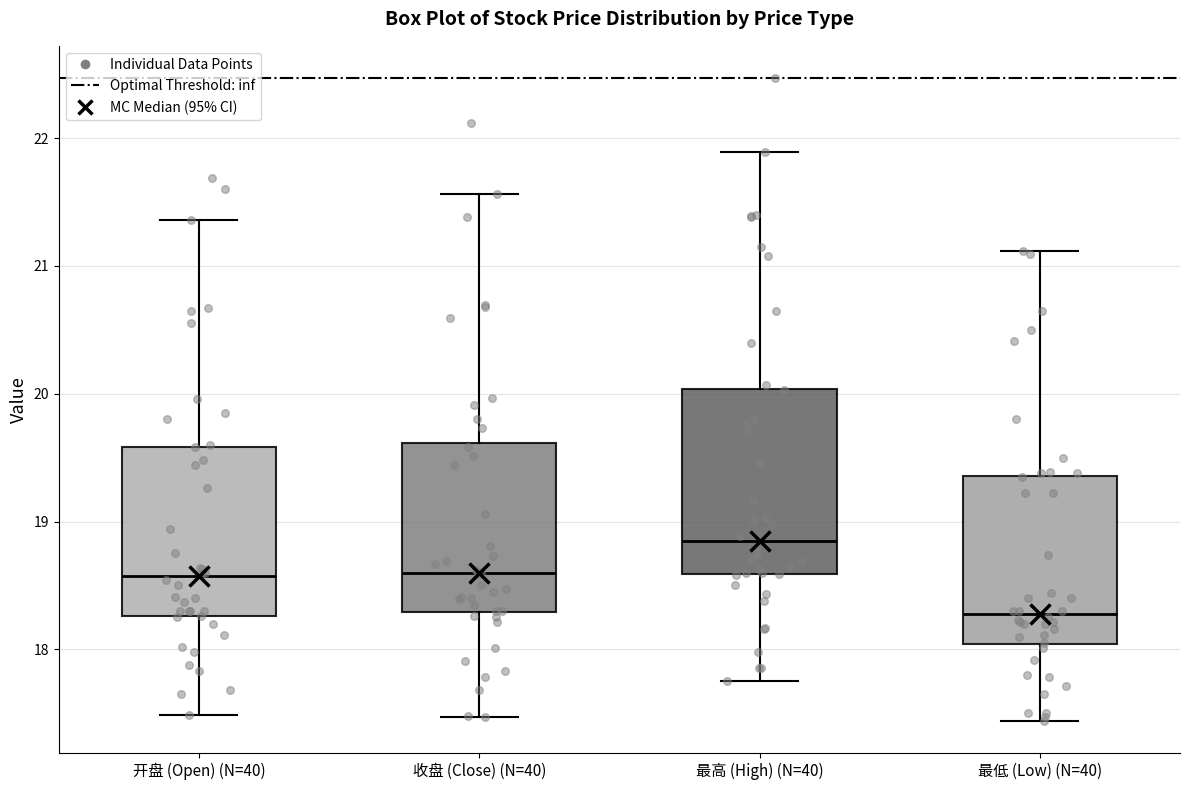

Where does the upper whisker of the box for 开盘 (Open) (N=40) end on the y-axis? The values are not printed on the chart, so give them approximately, as read against the axis.

21.4